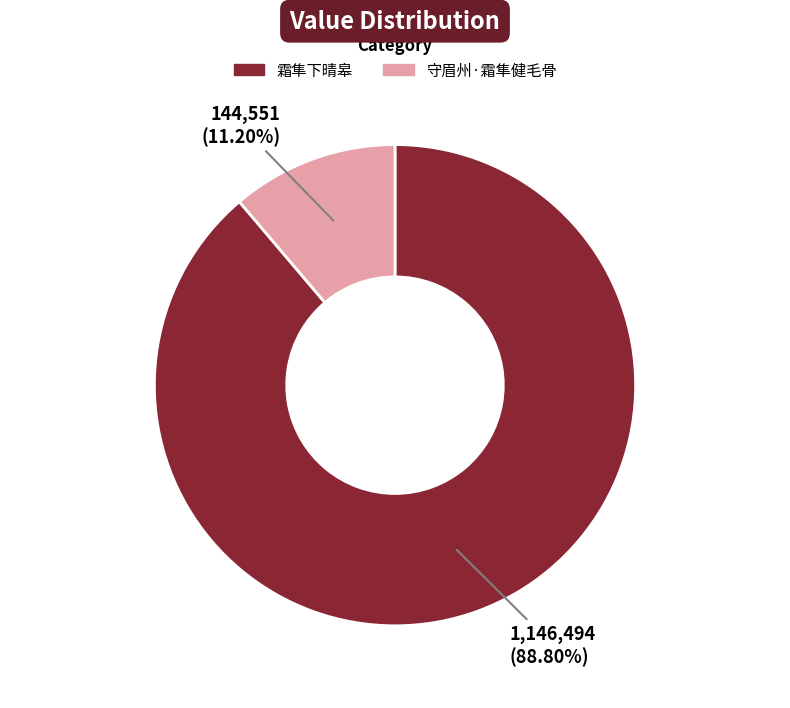

What percentage is NOT represented by 守眉州·霜隼健毛骨?

88.8%